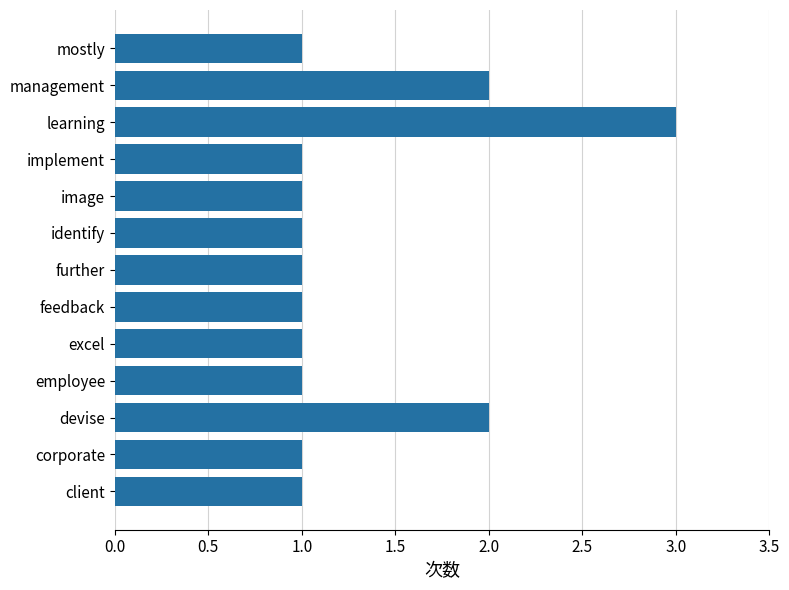

Reading top to bottom, what are all the values shown in this chart?

1	2	3	1	1	1	1	1	1	1	2	1	1